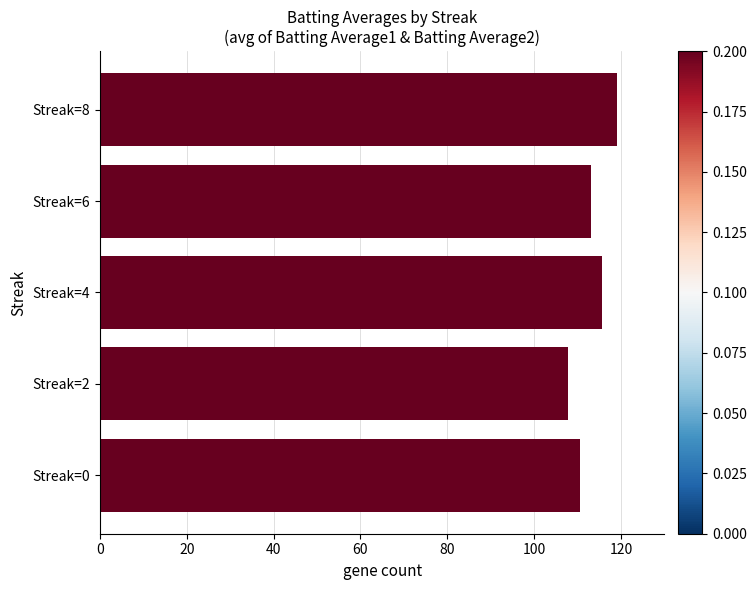

What is the difference between the second highest and second lowest values?

5.1